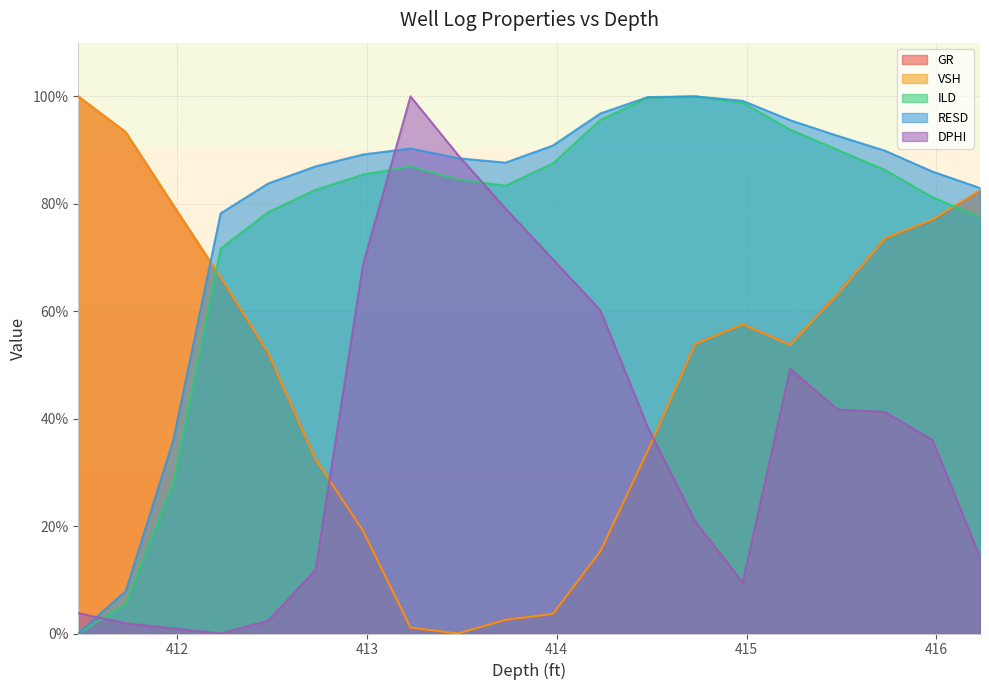

True or false: VSH has a value of 34.1 at 414.48.

True